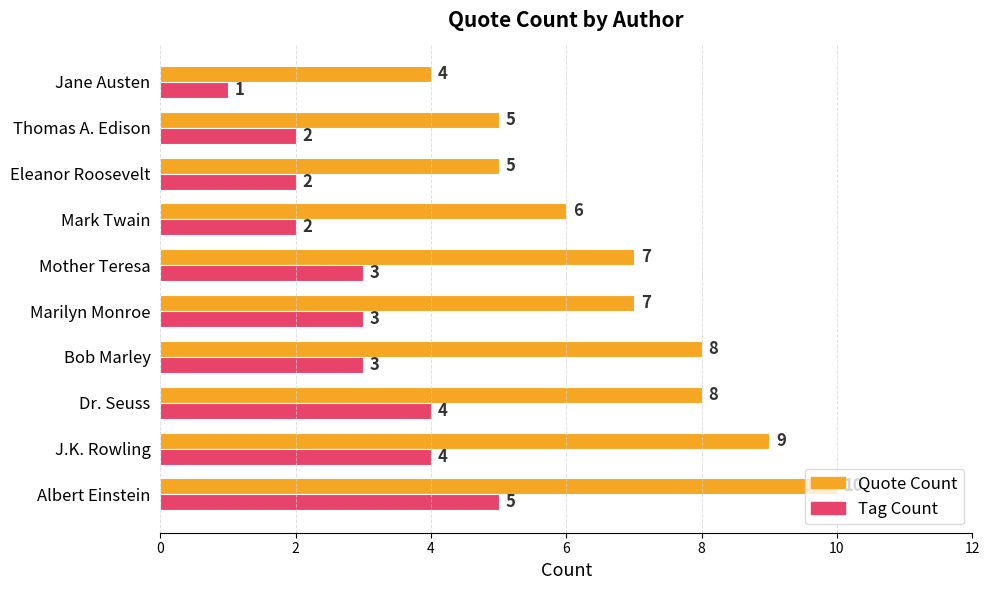

Is the value of Tag Count at Thomas A. Edison greater than the value of Quote Count at Bob Marley?

No